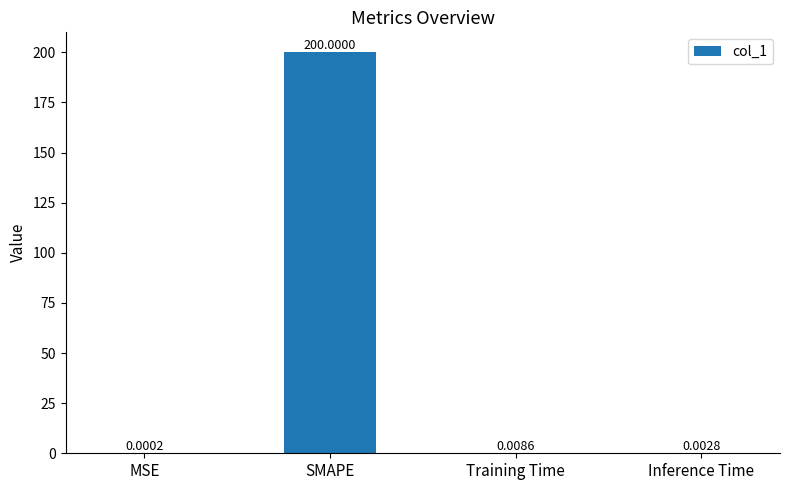

Which has a higher value, SMAPE or MSE?

SMAPE